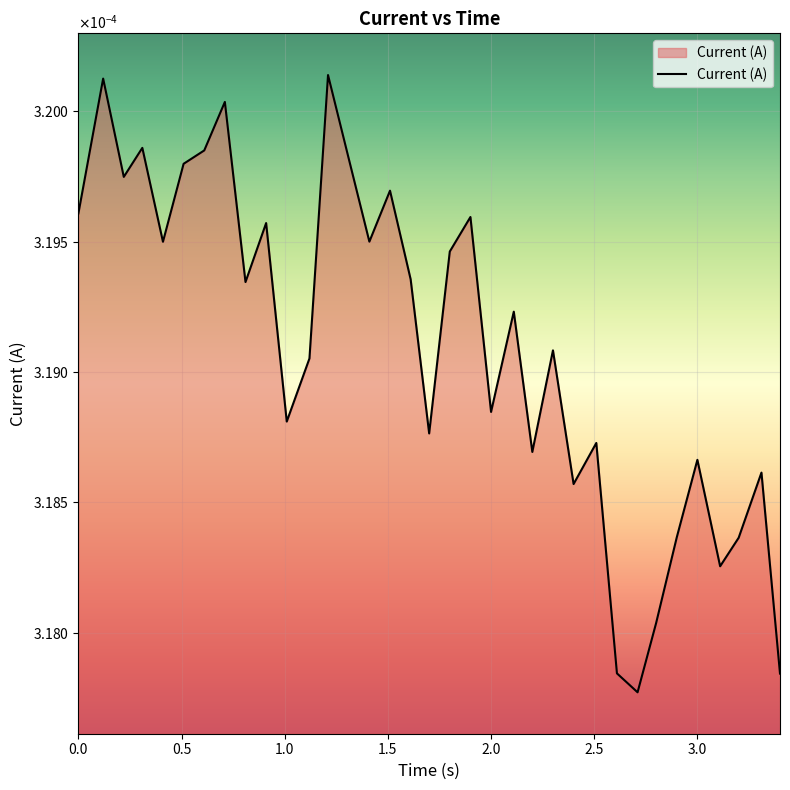

Is this an area chart (filled region under the line)?

Yes